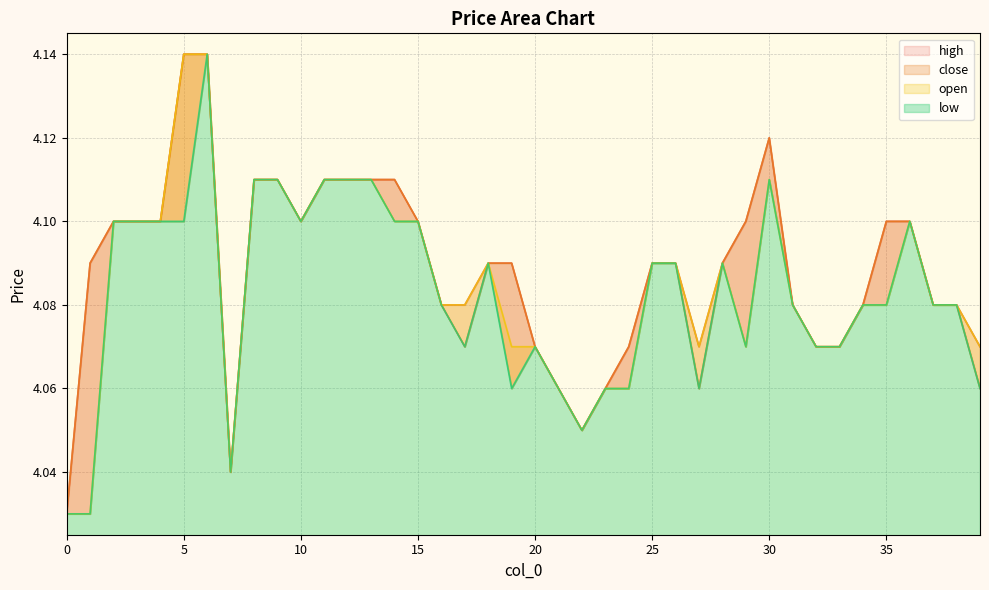

In open, how many points are higher than both neighbors (excluding endpoints)?

4